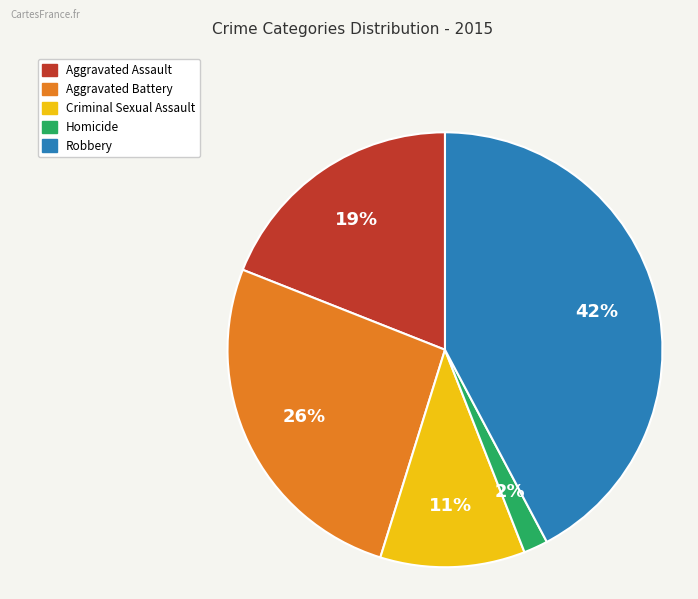

Do Homicide and Robbery together represent more than half of the pie?

No